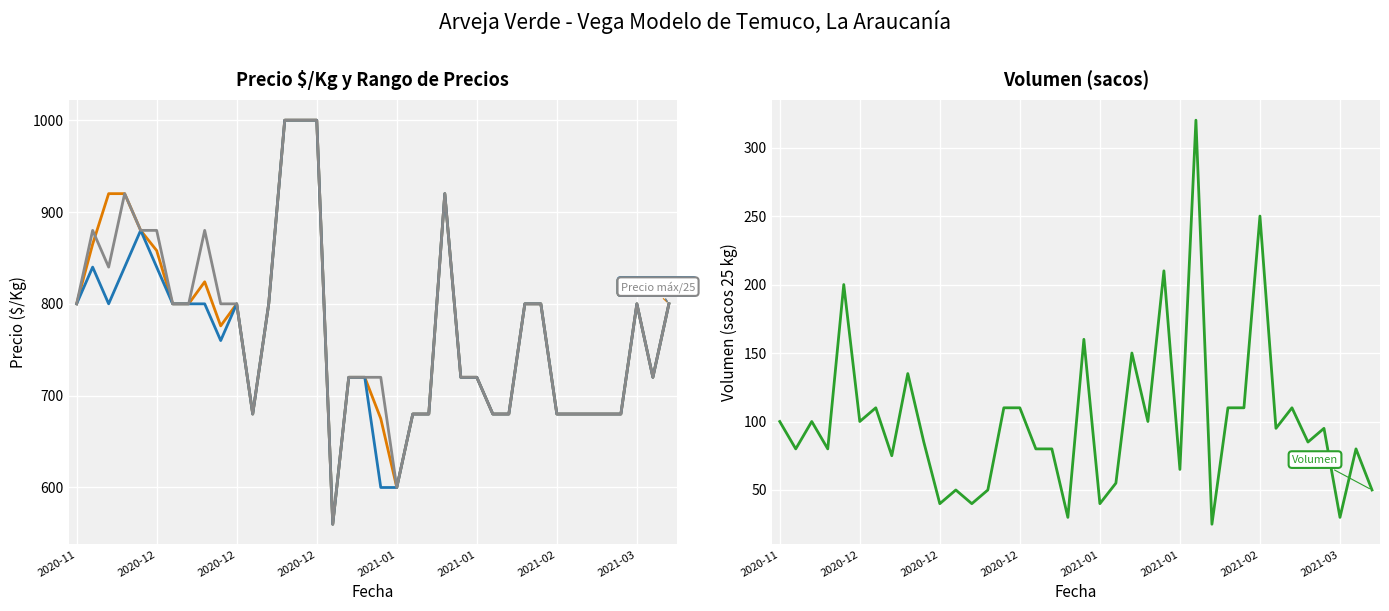

How many data points in Volumen are less than 95?

19